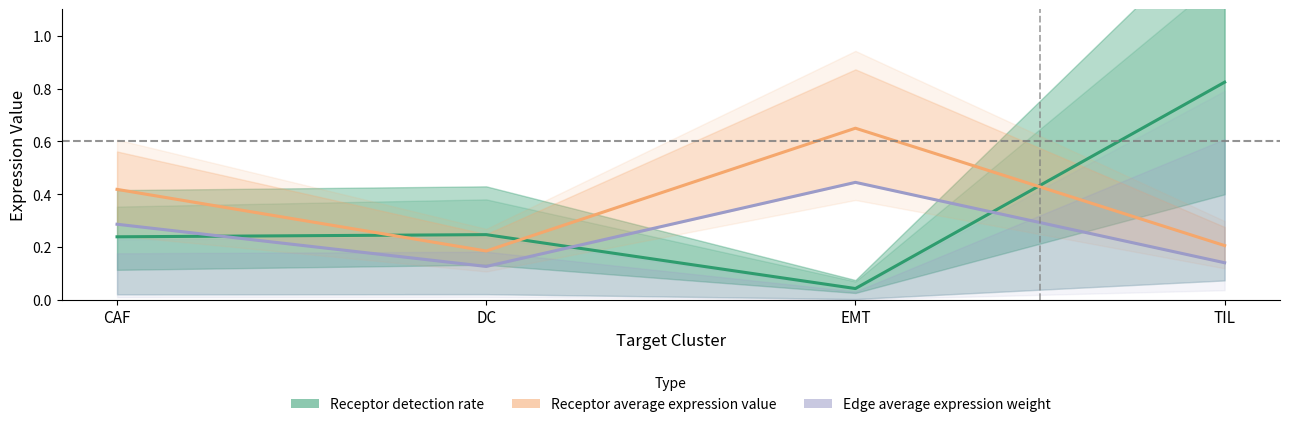

Is this an area chart (filled region under the line)?

No